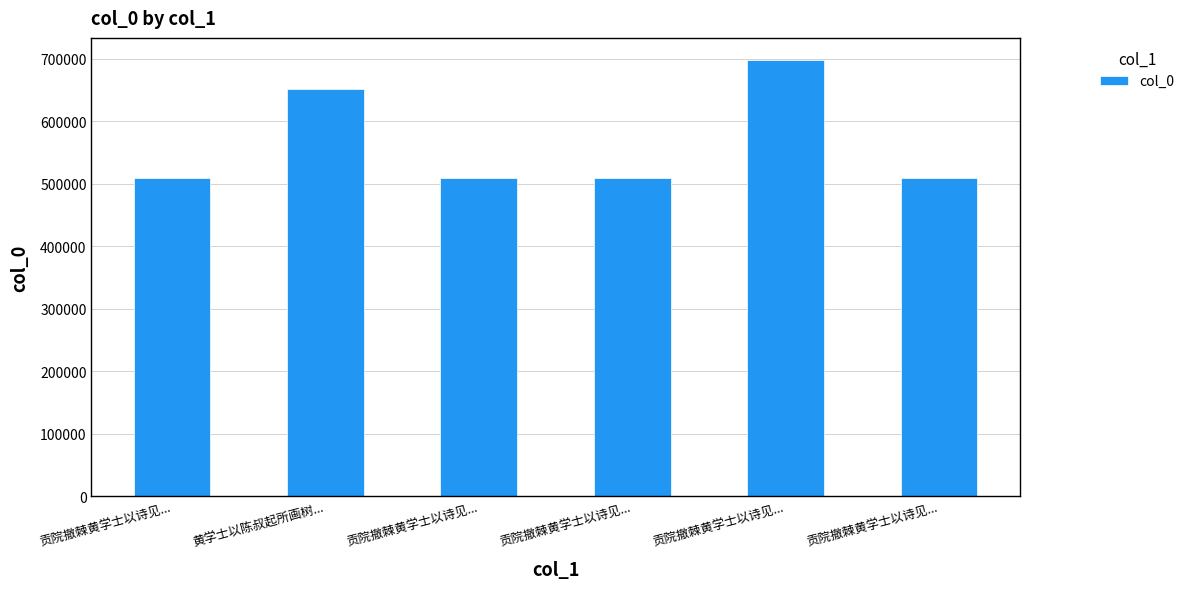

How many distinct data groups are displayed?

1